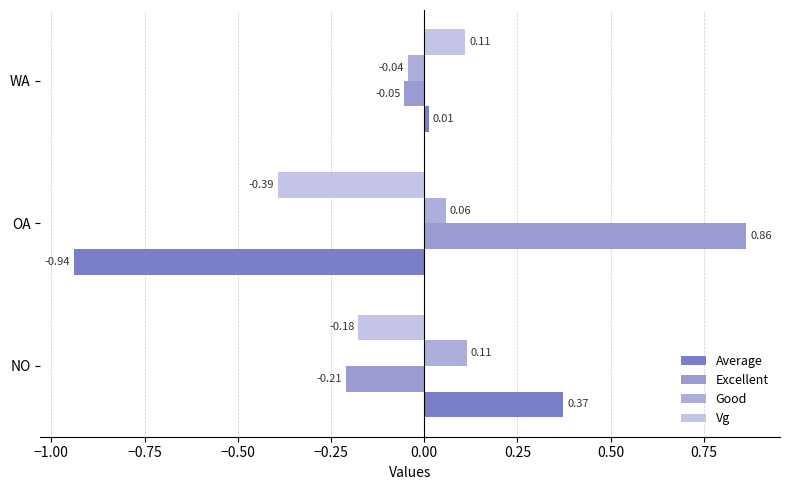

How many data points in Average are less than 0?

1